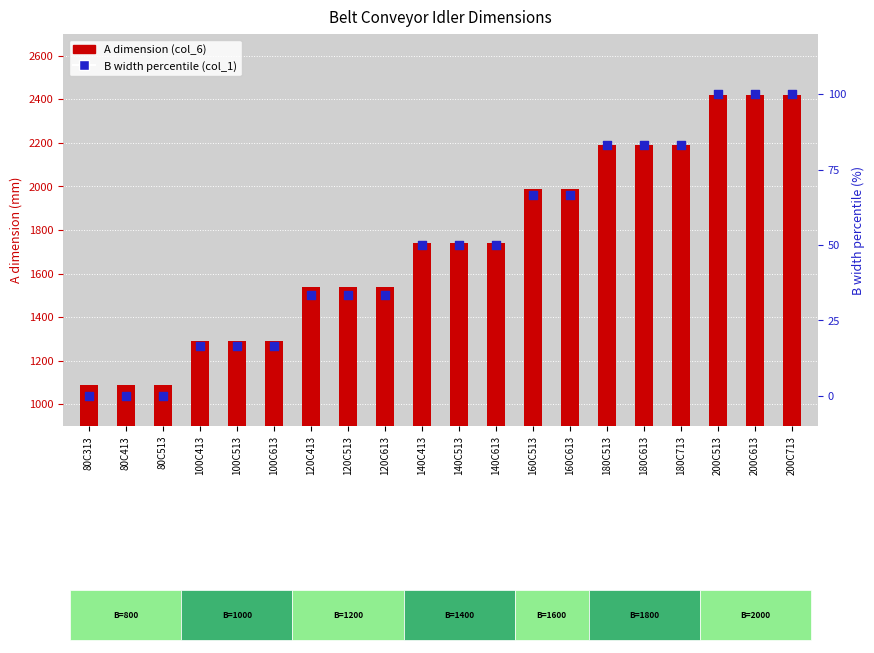

At how many categories does at least one series exceed 2018?

6